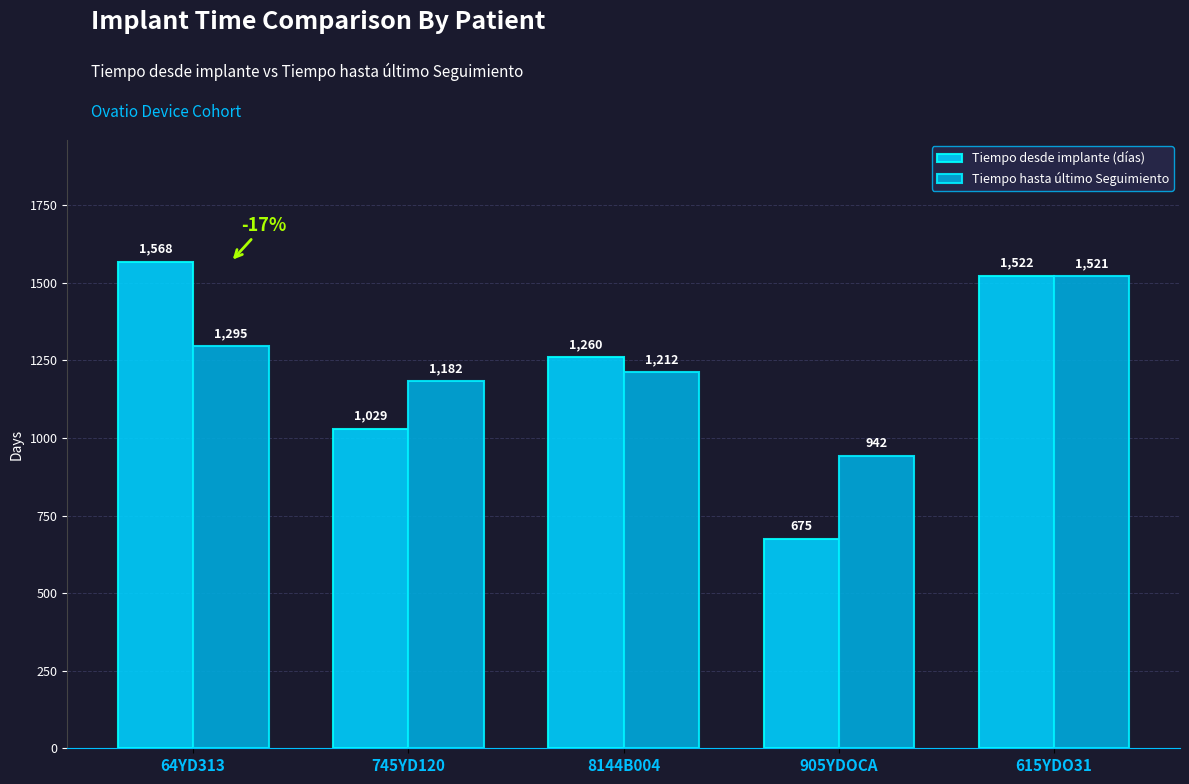

What is the difference between the Tiempo hasta último Seguimiento values at 615YDO31 and 64YD313?

226